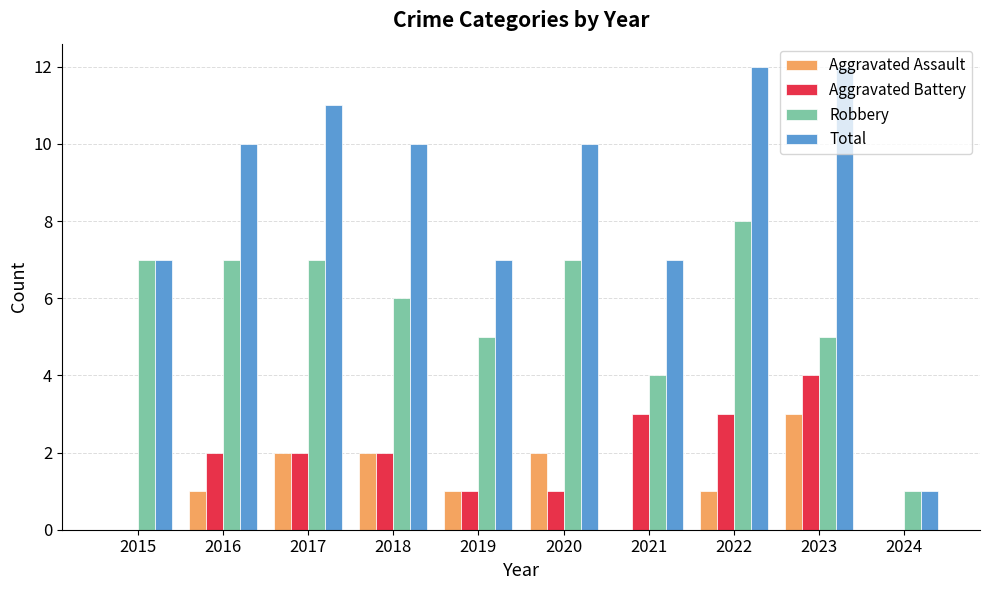

How many series are shown in this chart?

4